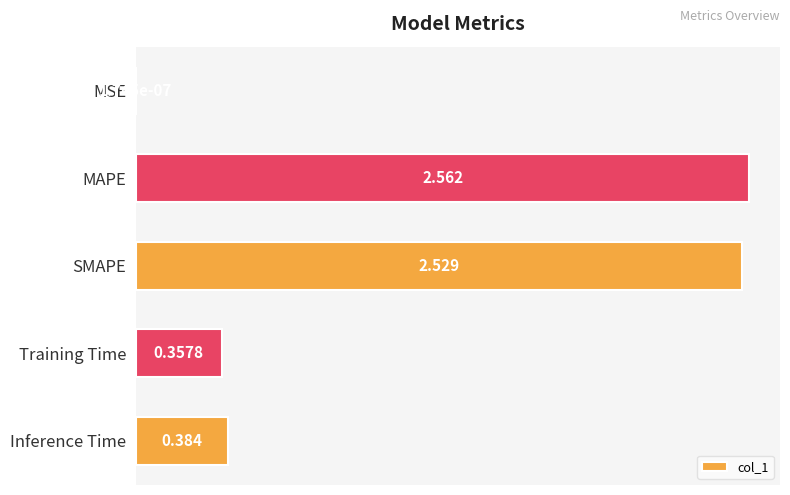

Where is the data nearest to the value 1?

Inference Time